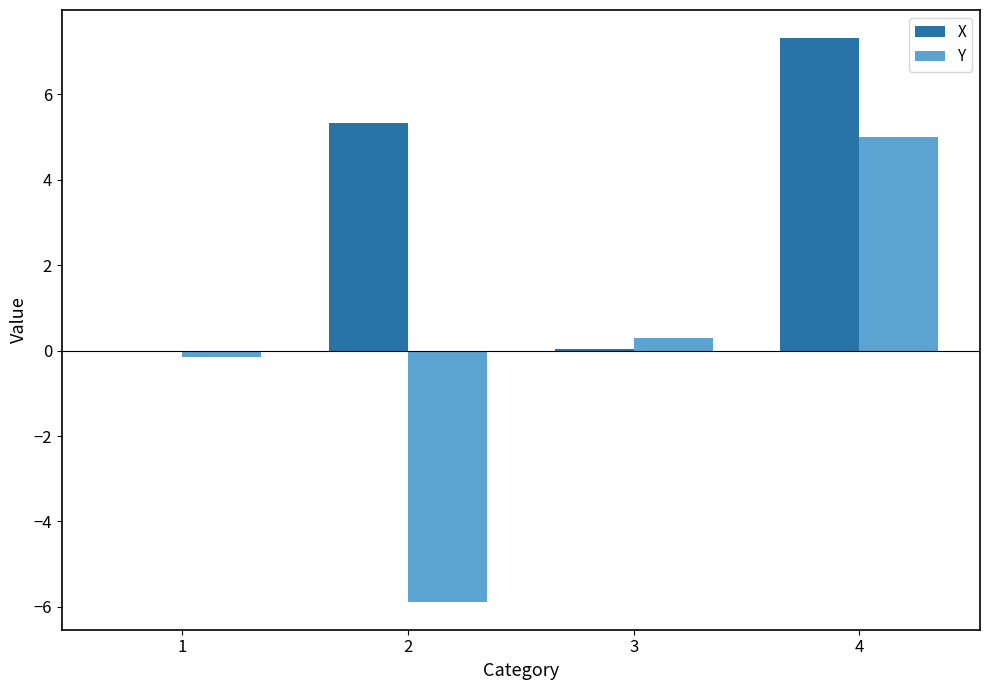

Are the bars grouped side by side (vs. stacked)?

Yes